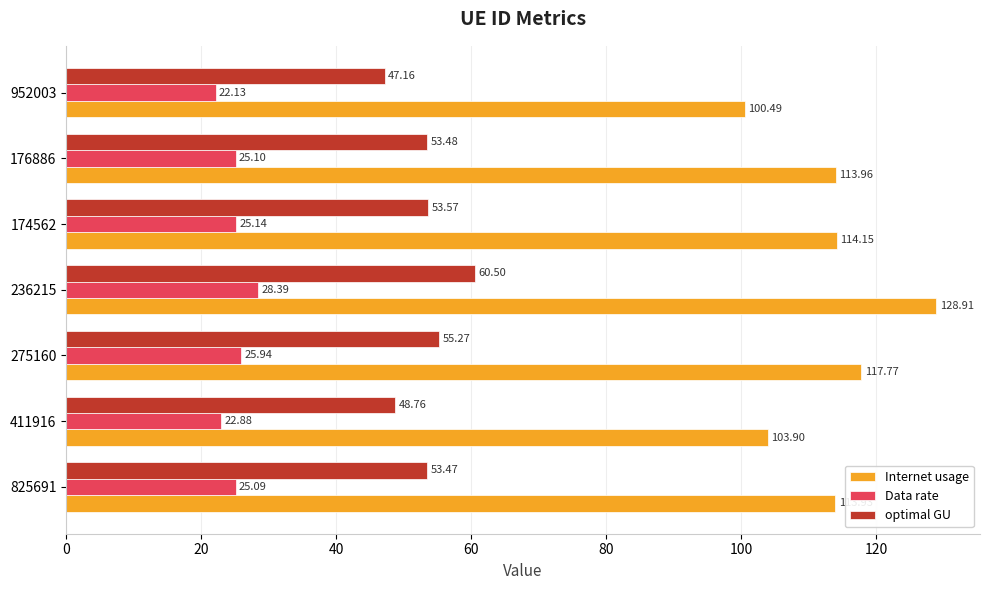

Rank the series by their average value, from lowest to highest.

Data rate, optimal GU, Internet usage